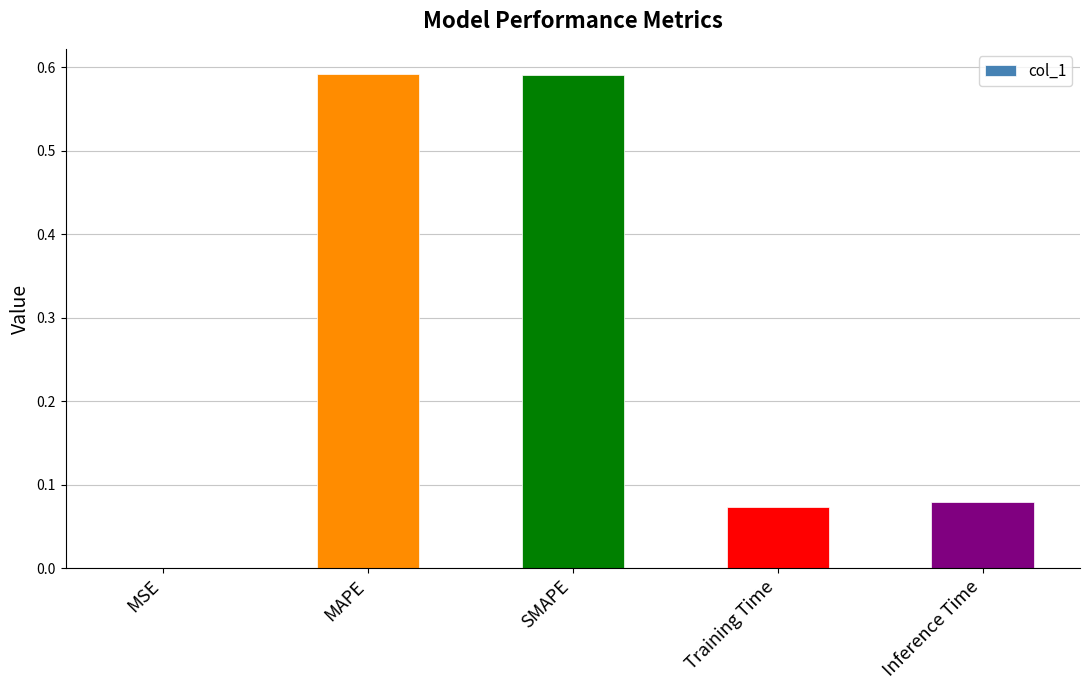

What is the sum of all values?

1.3